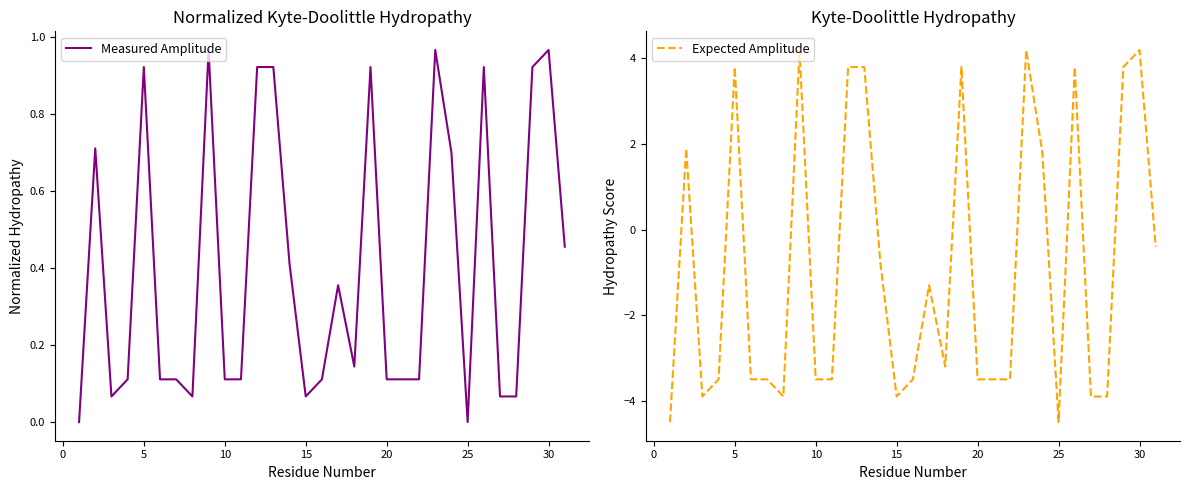

How many values in the Expected Amplitude series are below -3?

17